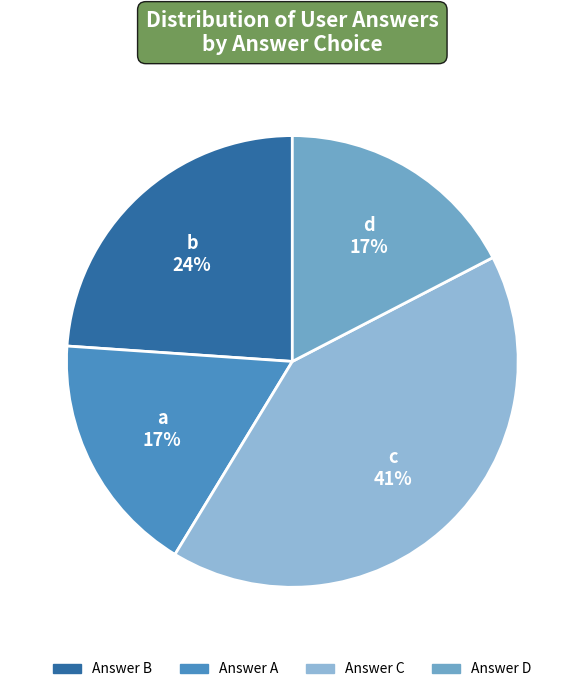

Is there a majority slice in this chart?

No